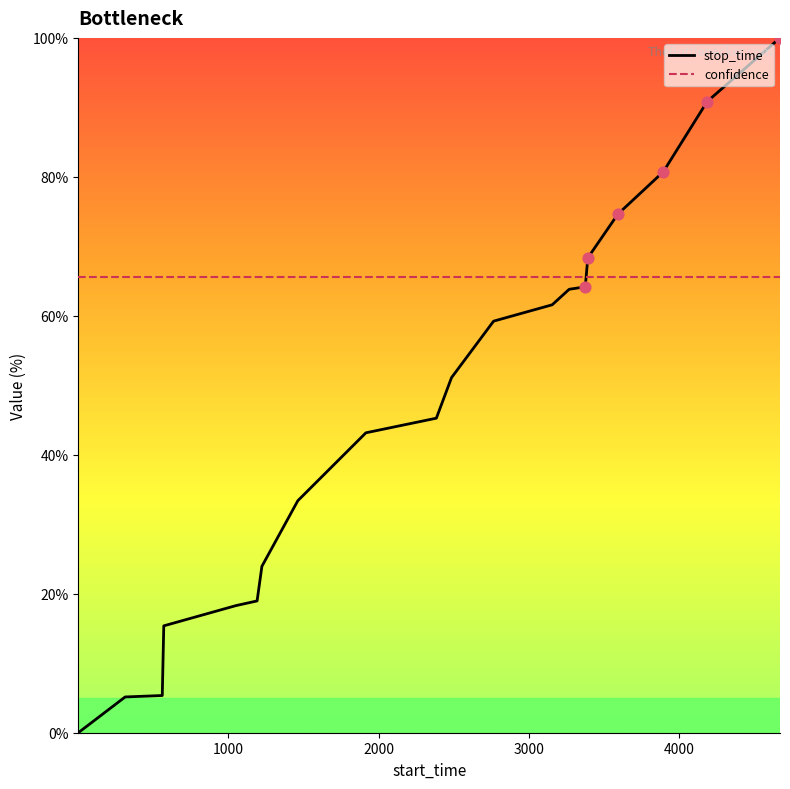

Which series has the largest total across all categories?

confidence